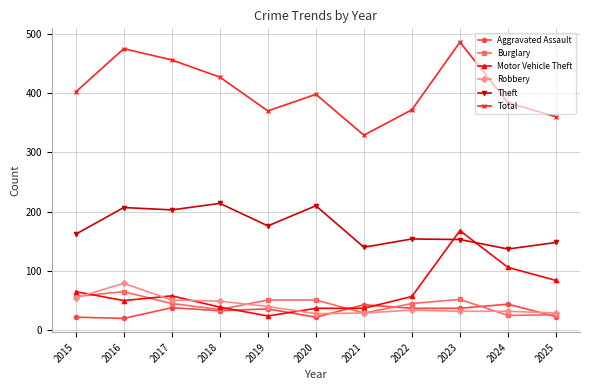

In Aggravated Assault, how many points are higher than both neighbors (excluding endpoints)?

4